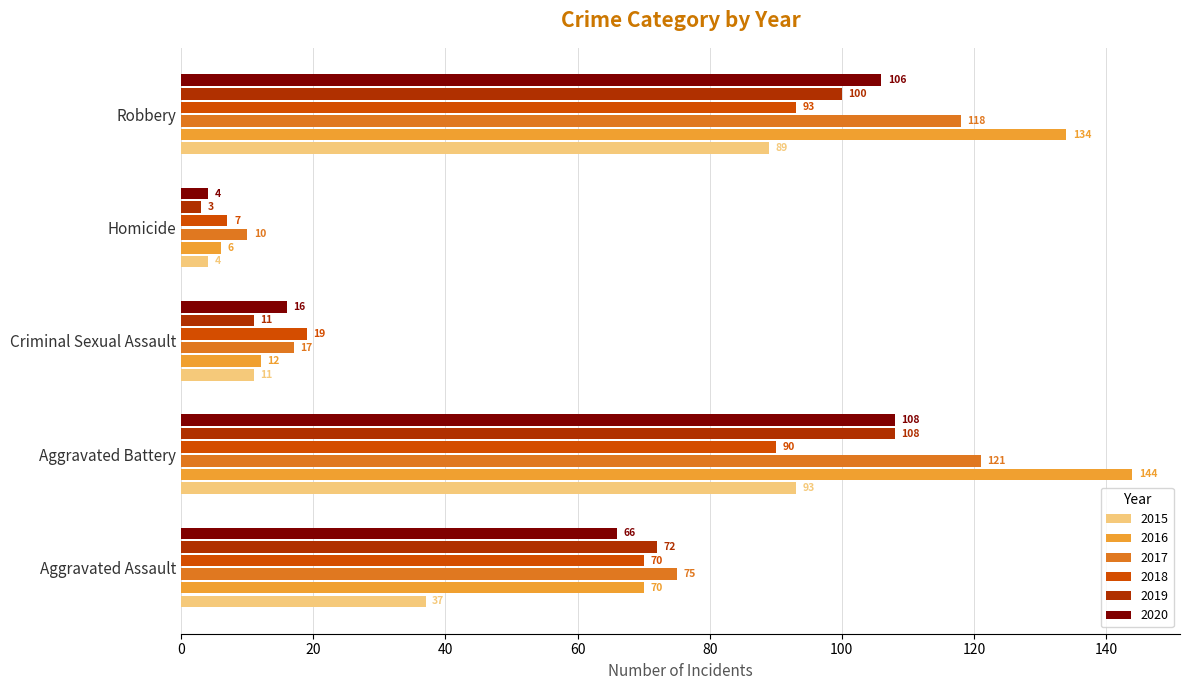

List the labels in order of 2019 value, largest first.

Aggravated Battery, Robbery, Aggravated Assault, Criminal Sexual Assault, Homicide